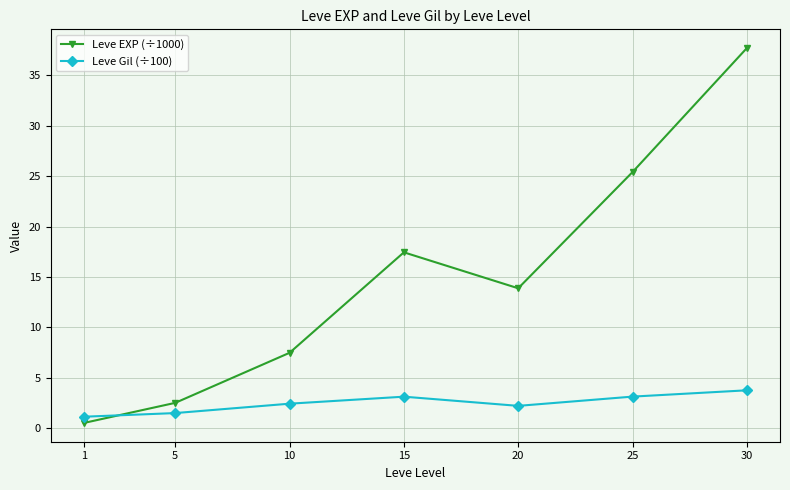

Which series has the largest range (max minus min)?

Leve EXP (÷1000)